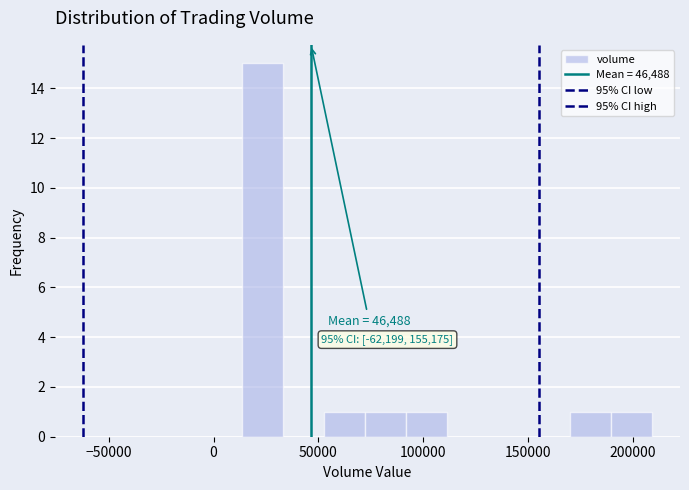

Around what value on the x-axis is the tallest bar? Give the approximate position of its centre, as read against the axis.

25000